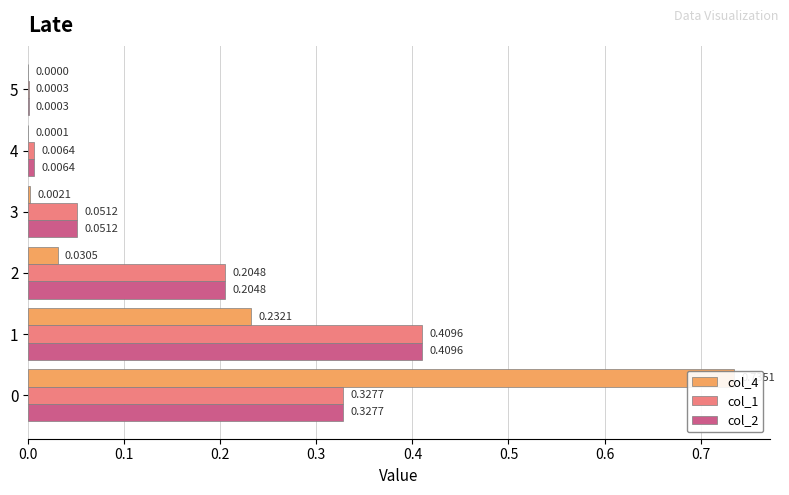

Which series has the largest range (max minus min)?

col_4